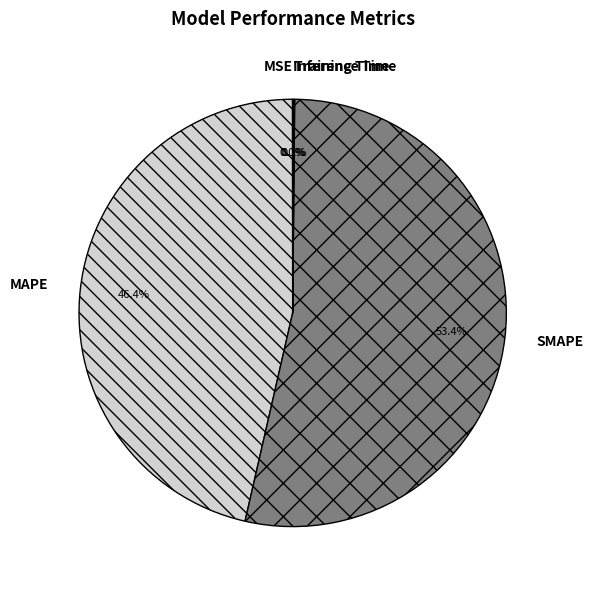

To the nearest percent, what portion does SMAPE represent?

53%